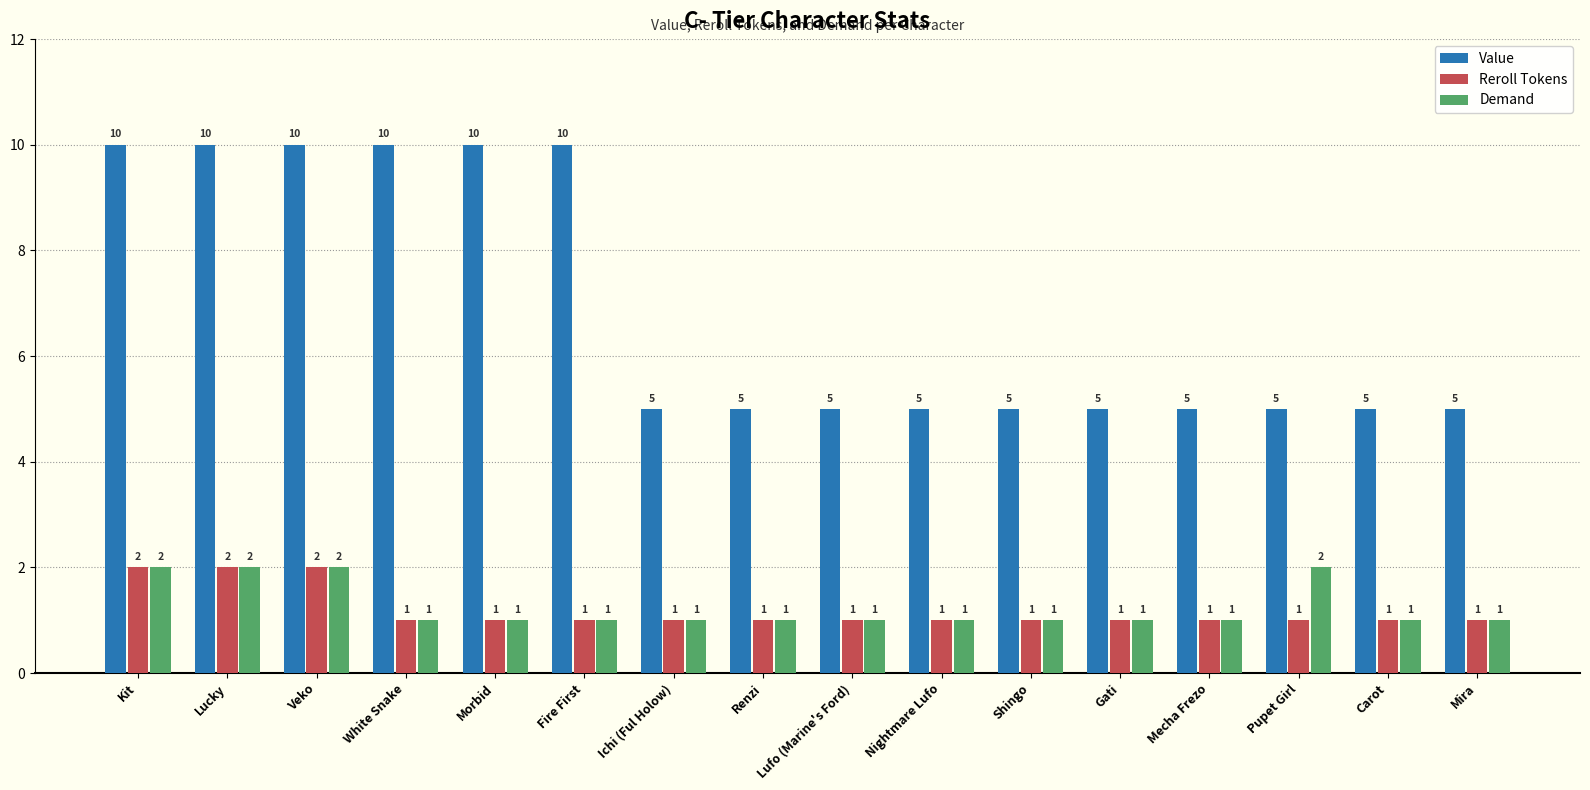

Reading right to left, list all the values displayed in this chart.

Value: 5	5	5	5	5	5	5	5	5	5	10	10	10	10	10	10
Reroll Tokens: 1	1	1	1	1	1	1	1	1	1	1	1	1	2	2	2
Demand: 1	1	2	1	1	1	1	1	1	1	1	1	1	2	2	2